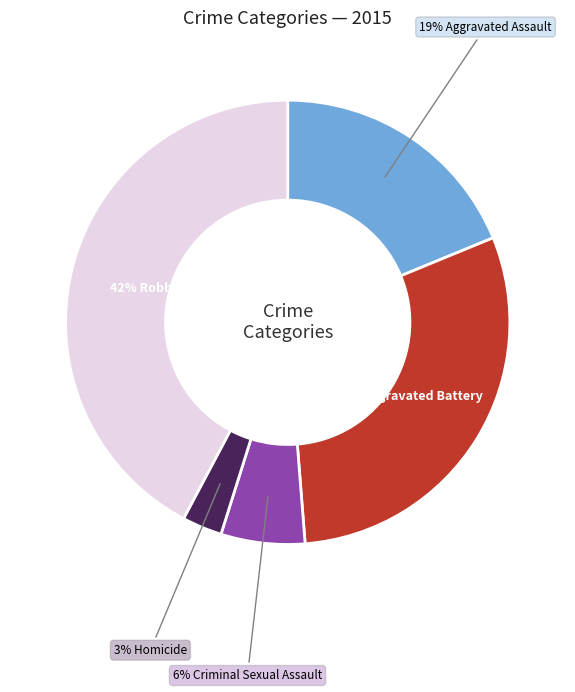

To the nearest percent, what is the difference between the largest and smallest slice percentages?

39%